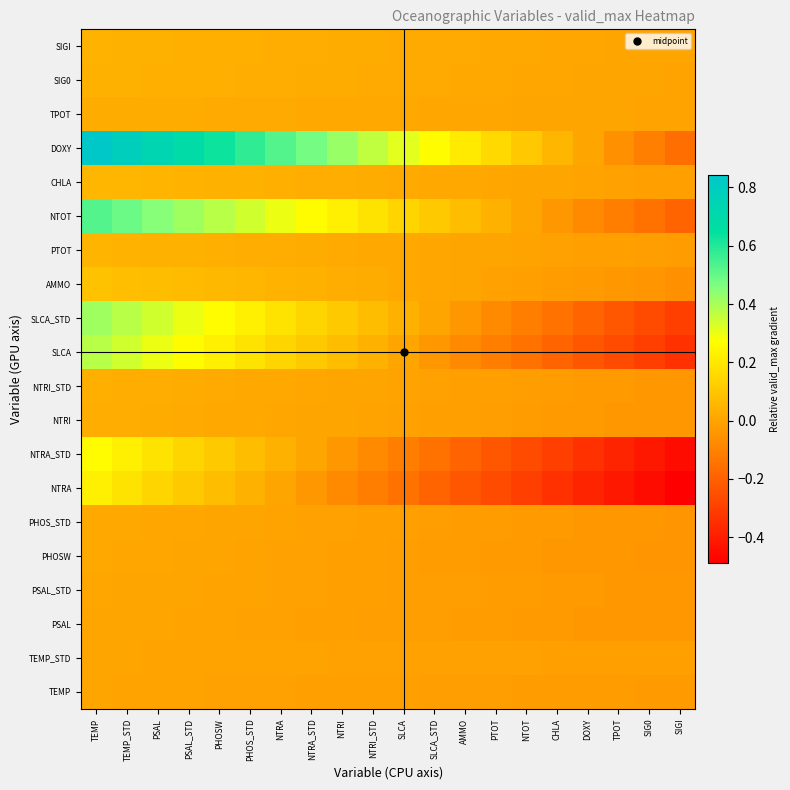

What is the spread (max minus min) of values at CHLA?

0.4